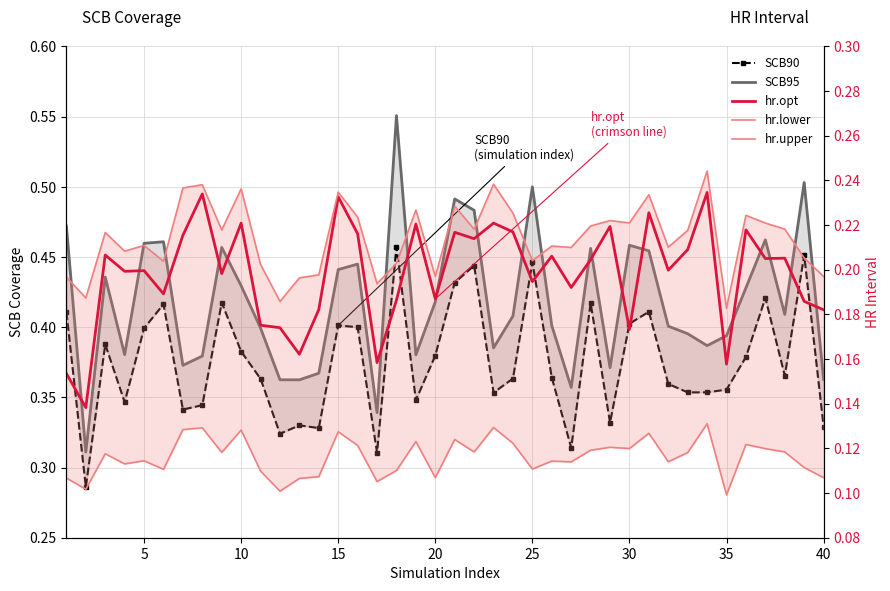

Which series has the largest range (max minus min)?

SCB95